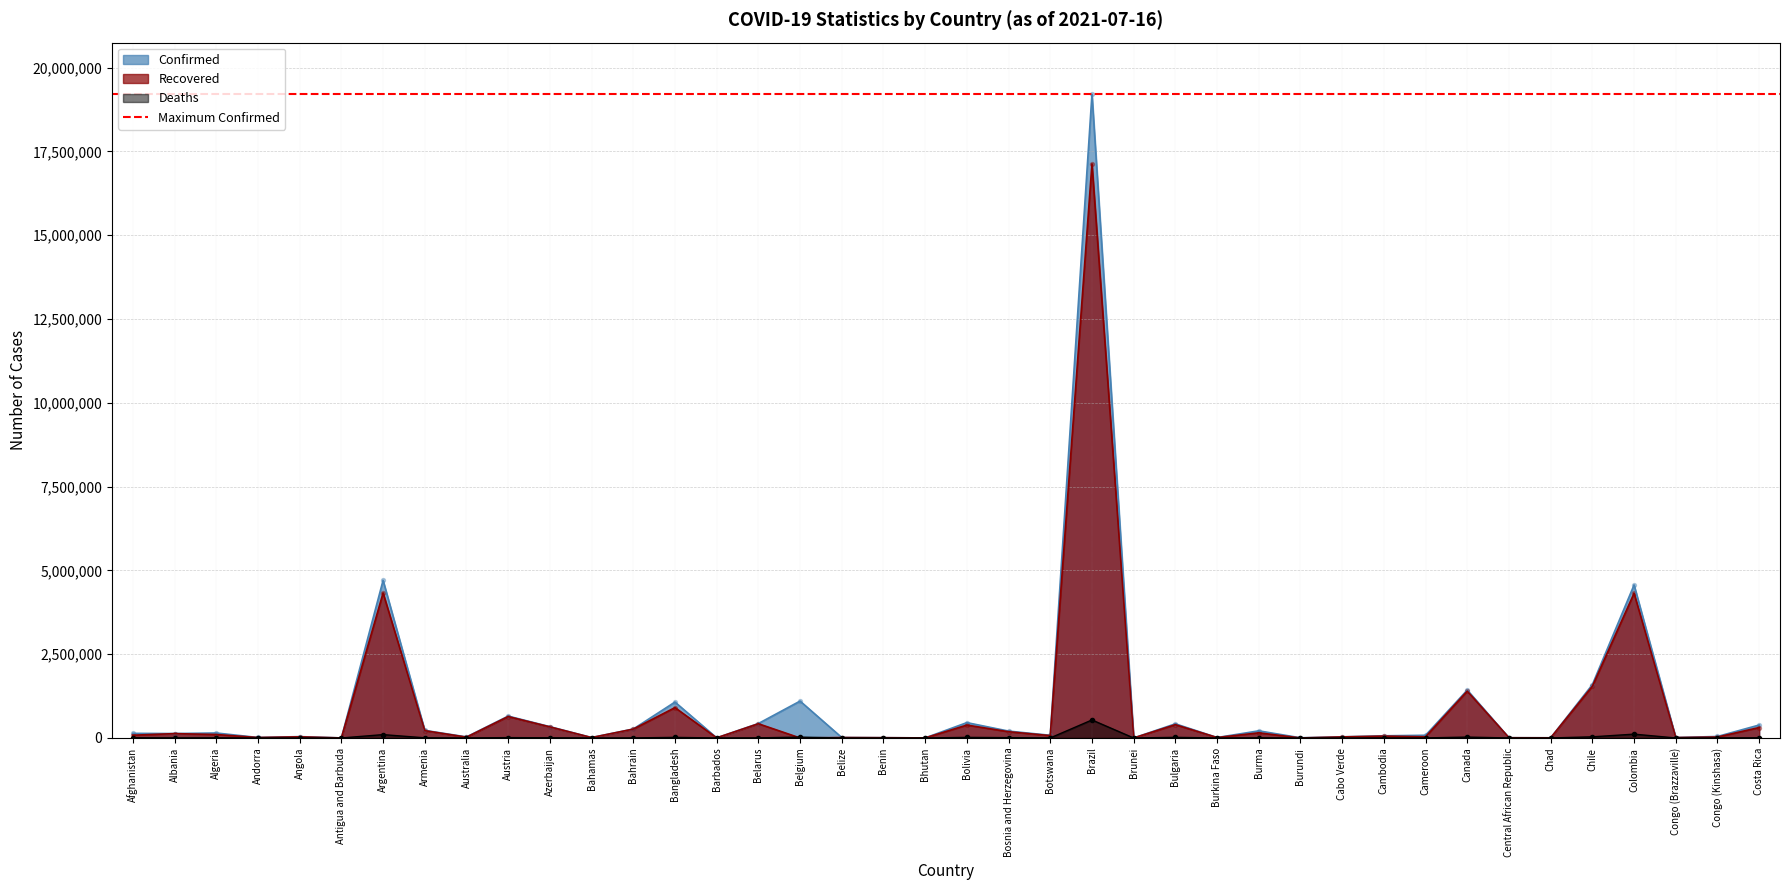

At which category is the sum across all series the highest?

Brazil